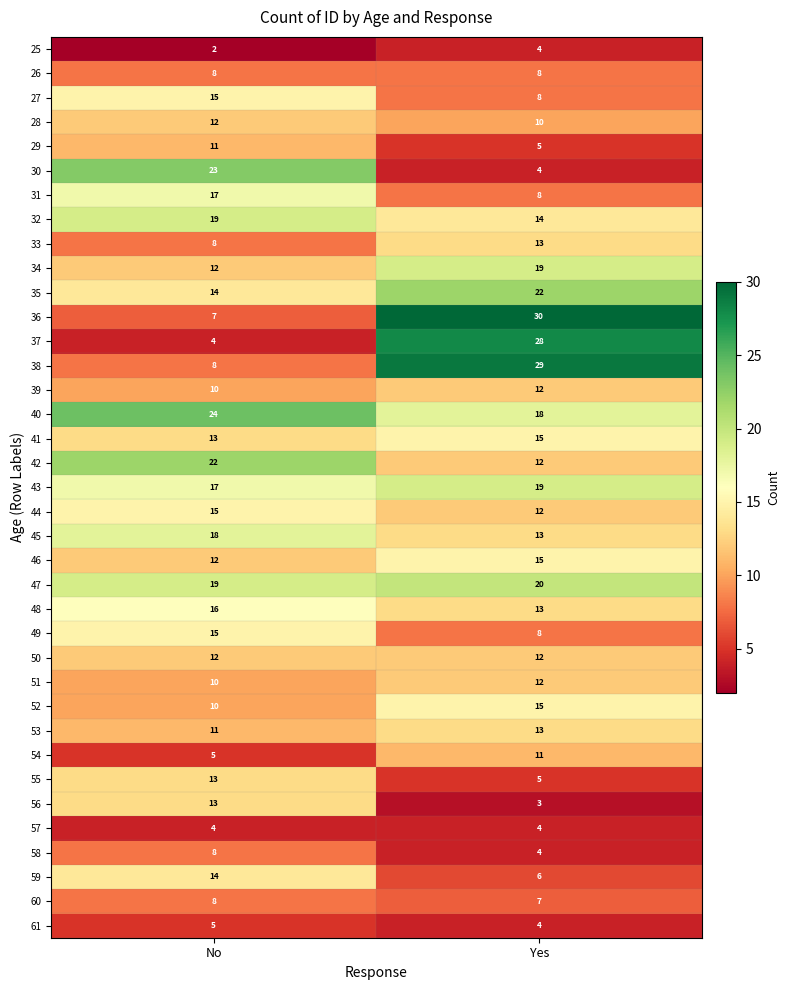

Which label corresponds to the smallest value in the chart?

No